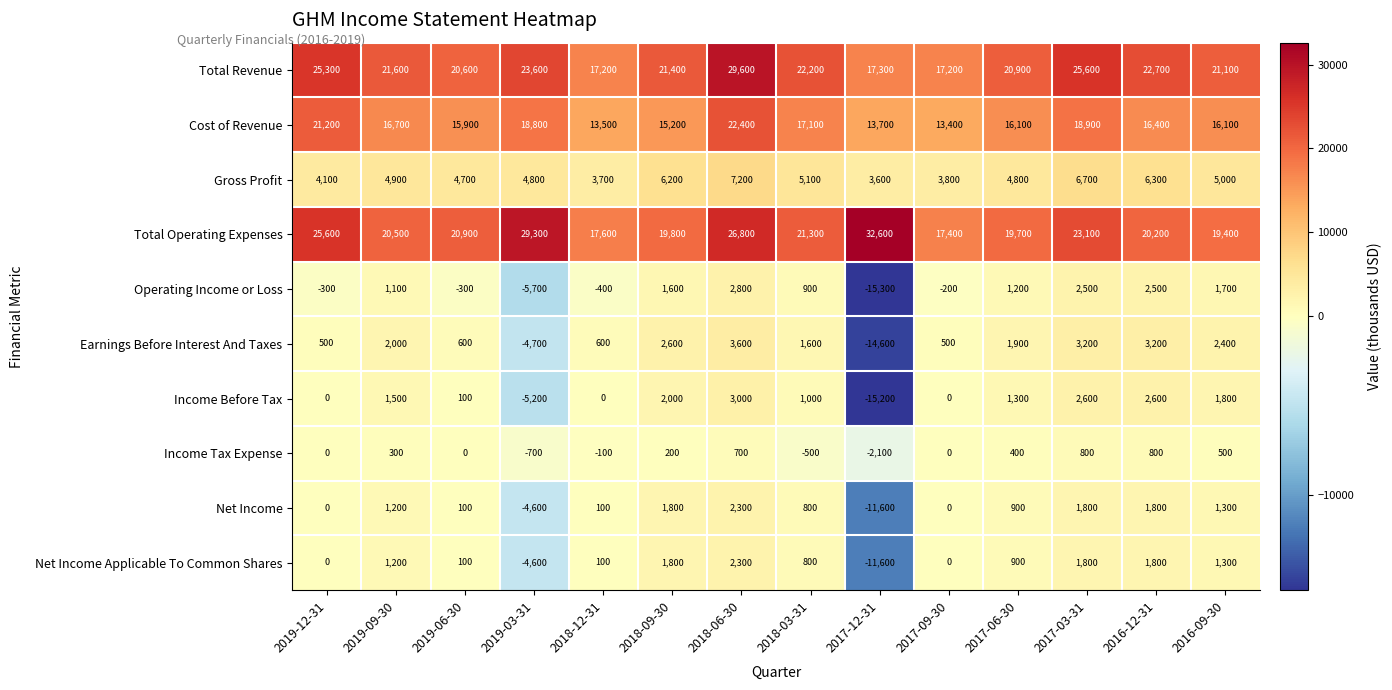

Count the number of data series in this chart.

10